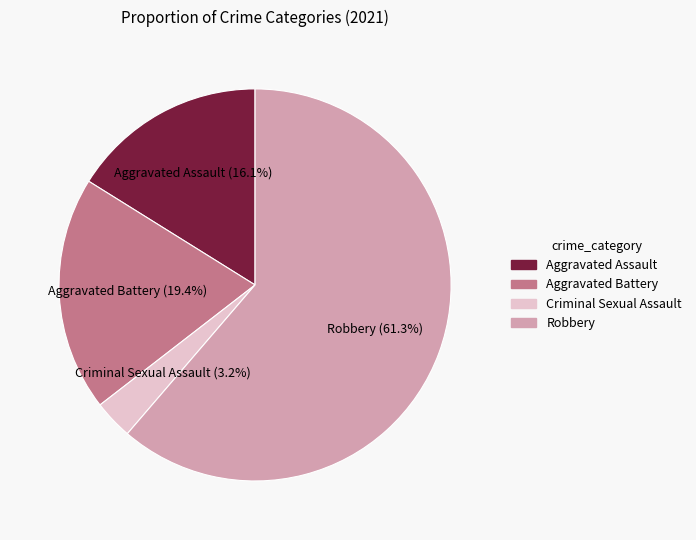

What is the largest slice in the pie chart?

Robbery